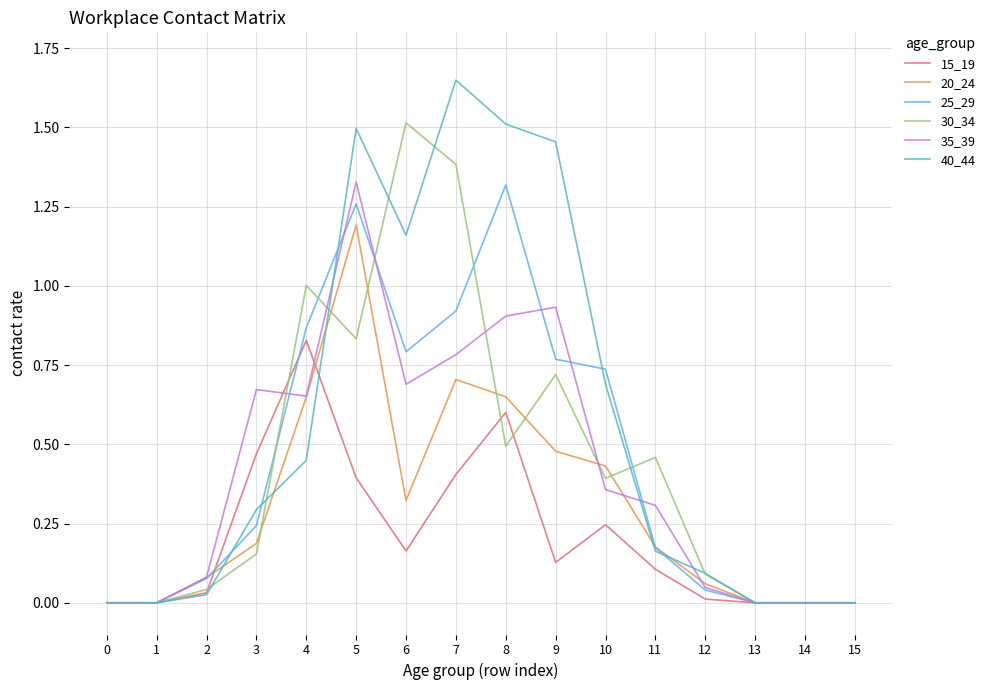

At which category is the sum across all series the highest?

5